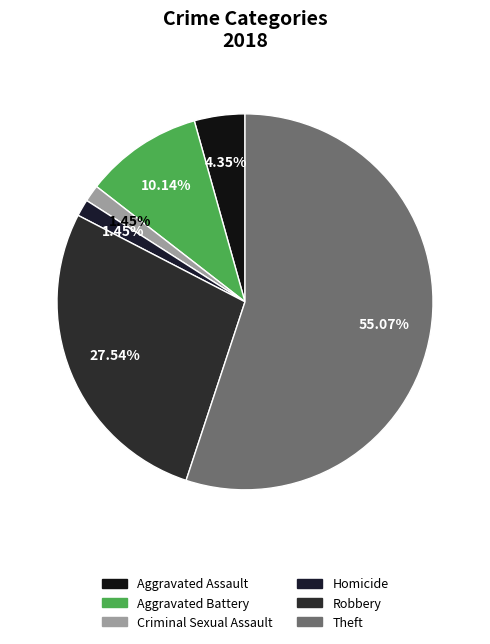

Is there a majority slice in this chart?

Yes